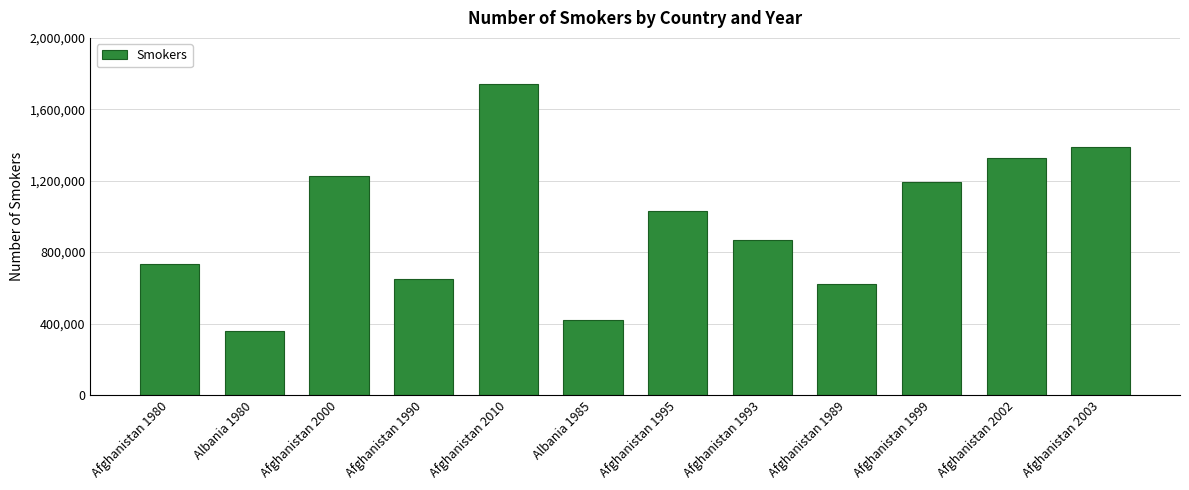

How many bars are there in total?

12